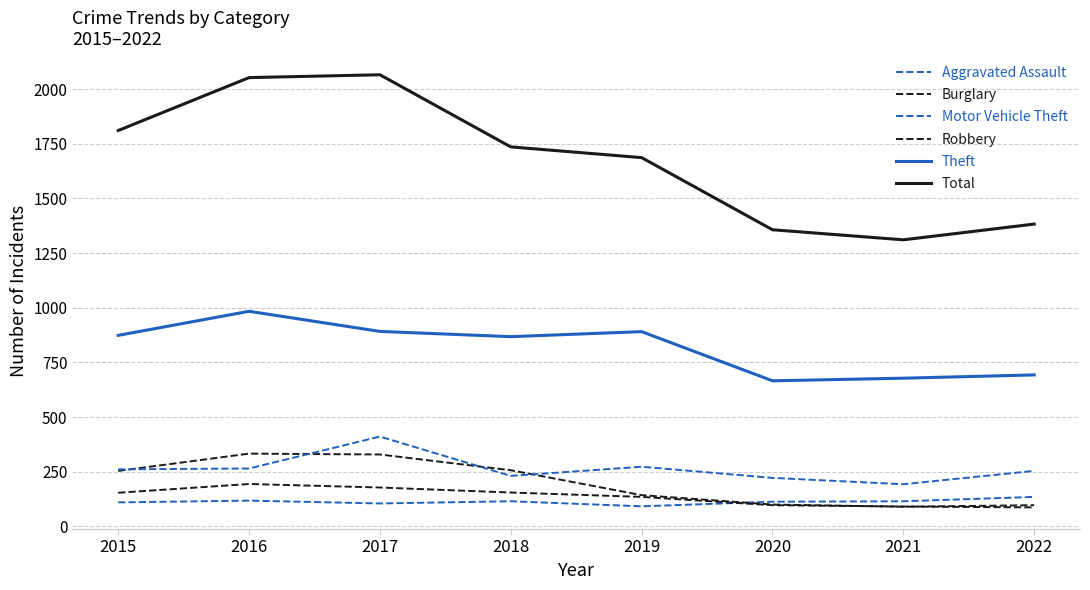

Does the chart have visible grid lines?

Yes